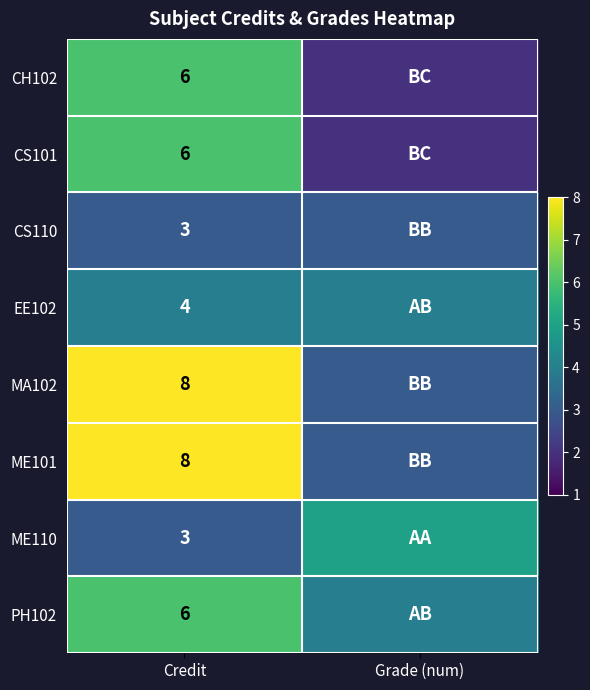

Is it true that PH102 equals 3 at Credit?

False